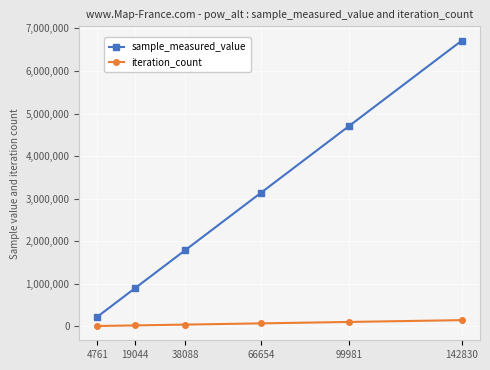

Which series changed the most between 19044 and 66654?

sample_measured_value